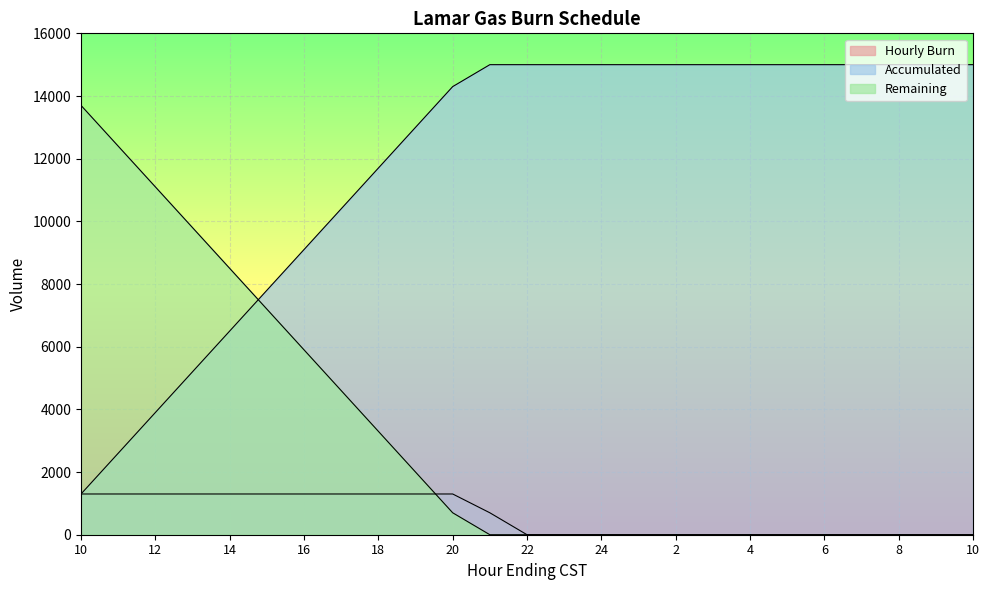

The value of Accumulated at 23 is 19687. True or false?

False